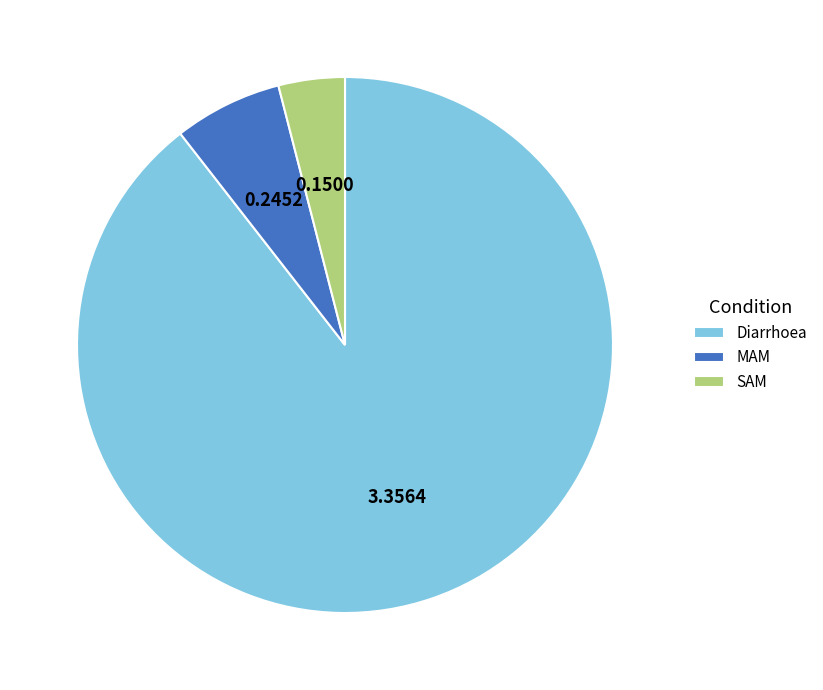

Combined, do MAM and Diarrhoea account for over 50%?

Yes